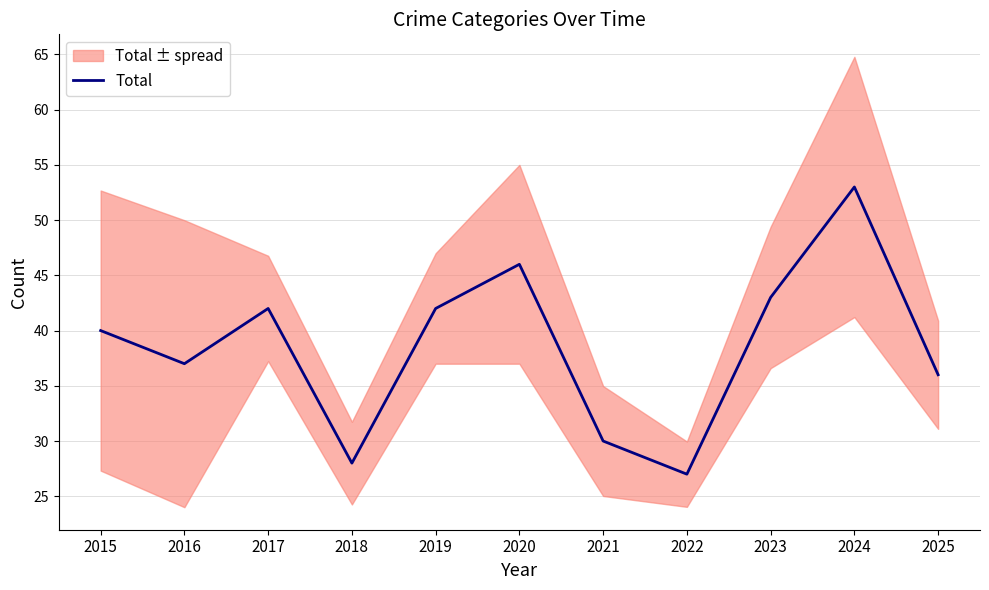

What is the minimum value shown in the chart?

27